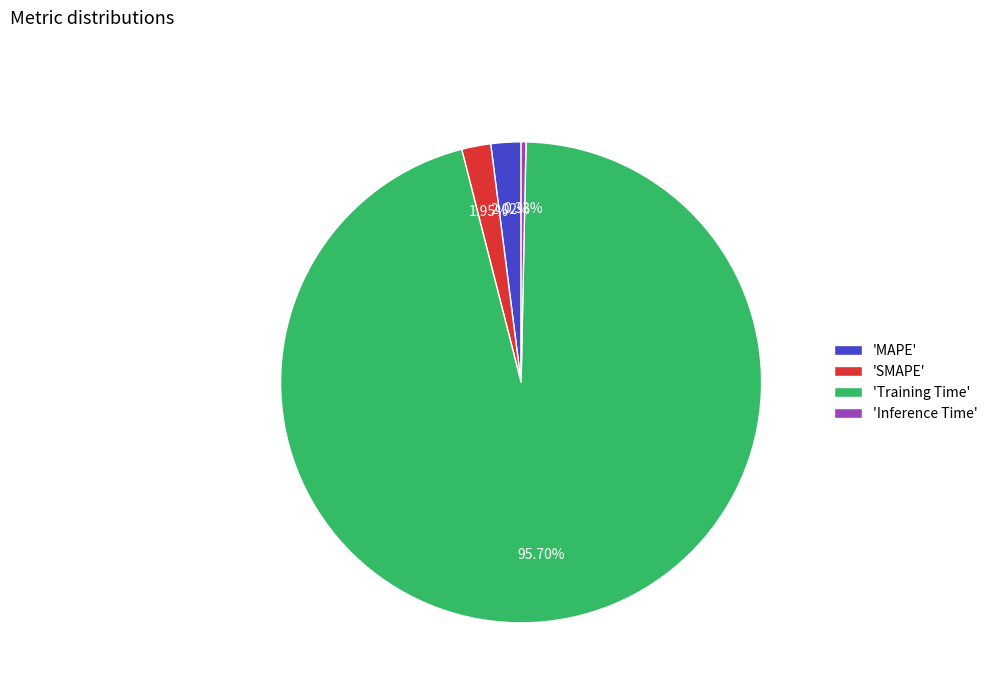

Combined, do 'Training Time' and 'Inference Time' account for over 50%?

Yes